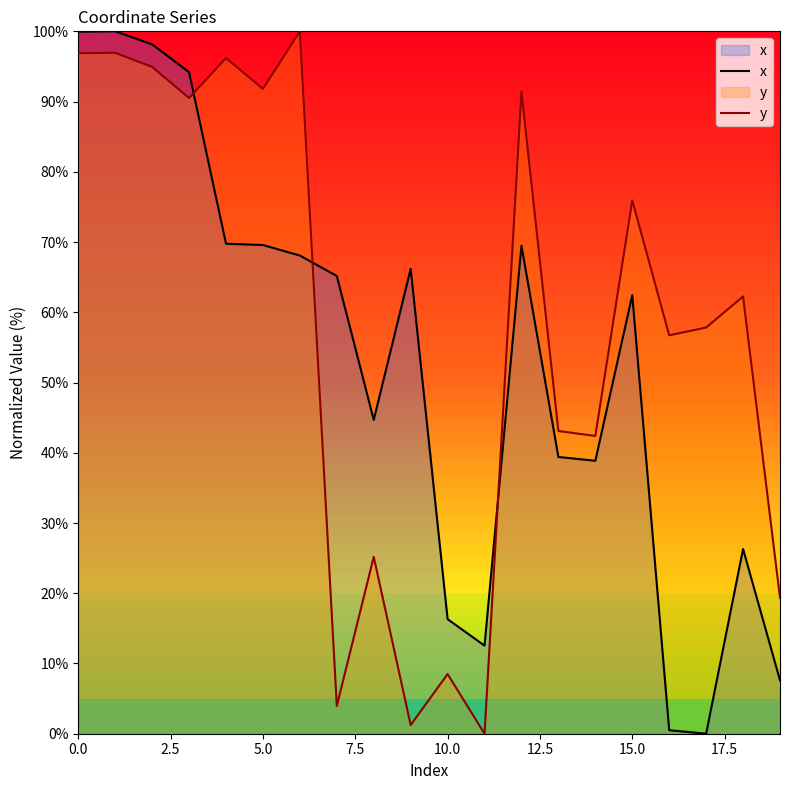

What is the difference between the maximum and minimum values in the x series?

100.0